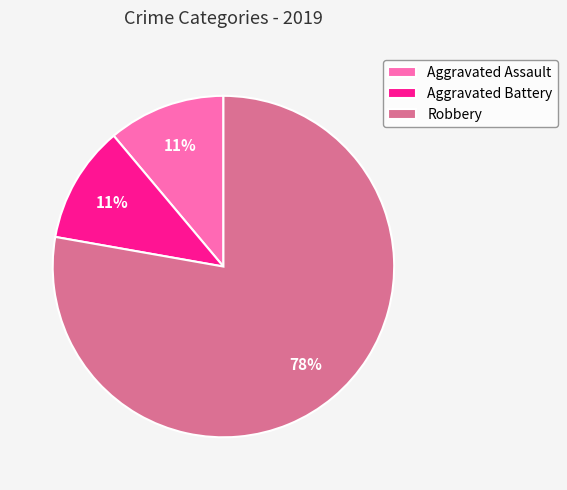

True or false: Aggravated Assault accounts for 17% of the total.

False